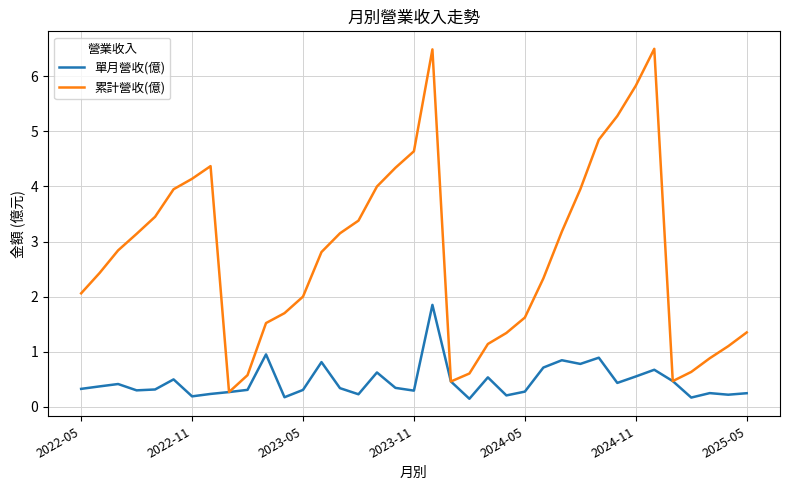

What is the greatest value displayed?

6.5